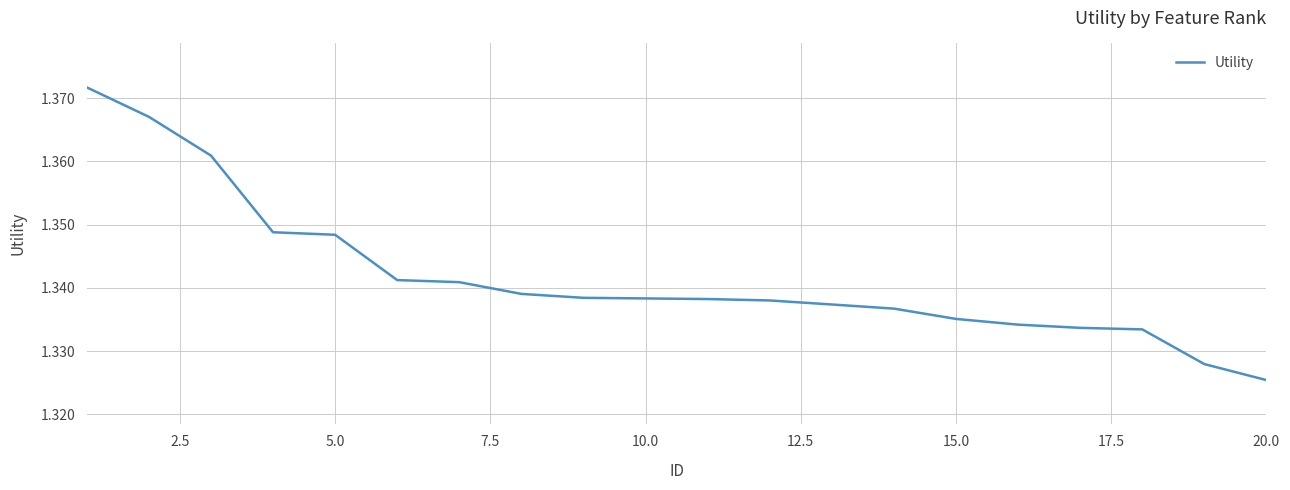

Which category has the lowest value across all series?

20.0